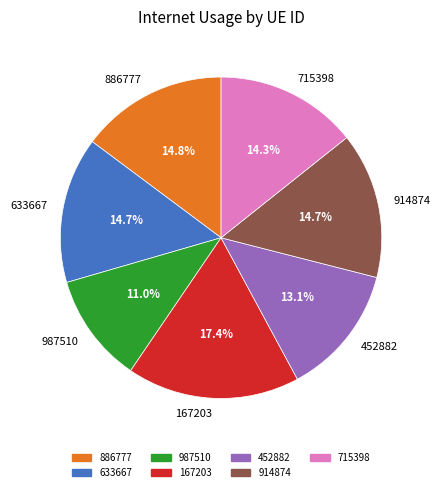

Which has a higher value, 886777 or 167203?

167203